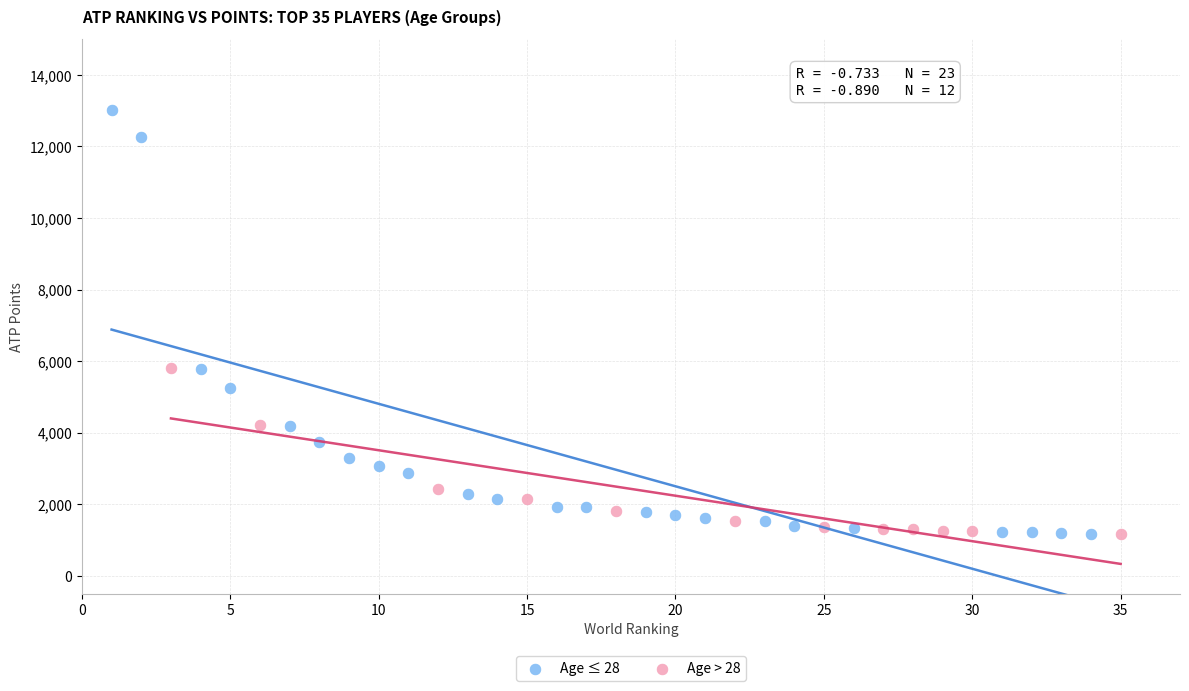

Which series has the largest Y range (max minus min)?

Age ≤ 28